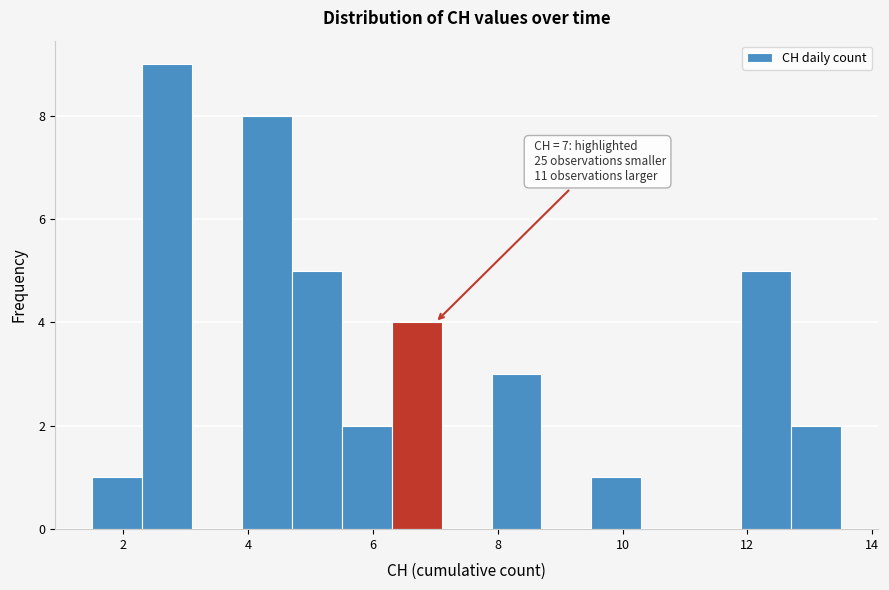

Which range on the x-axis has the tallest bar?

2.3 to 3.1